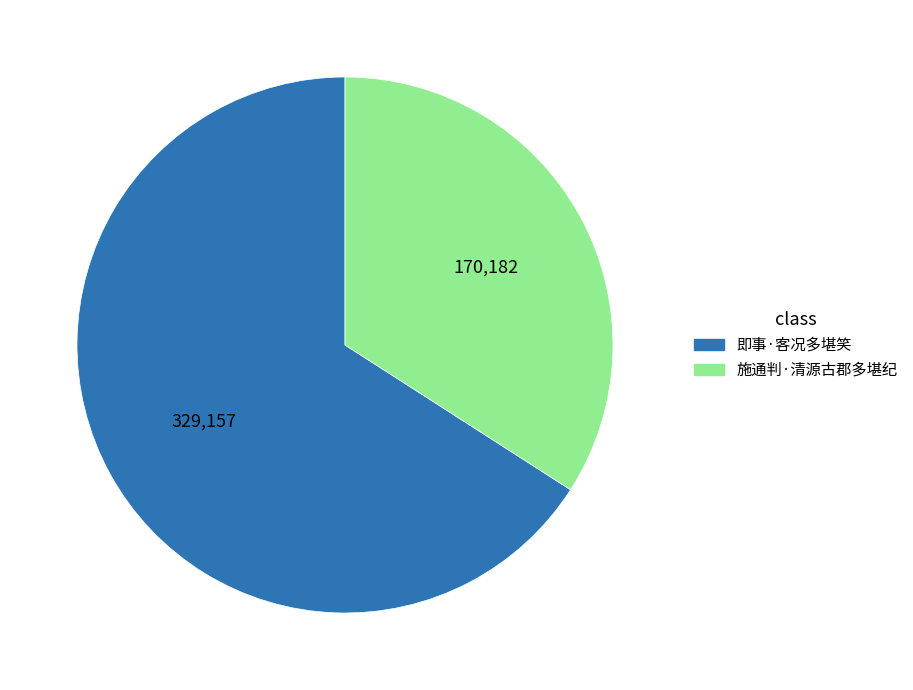

True or false: 施通判·清源古郡多堪纪 accounts for 24% of the total.

False